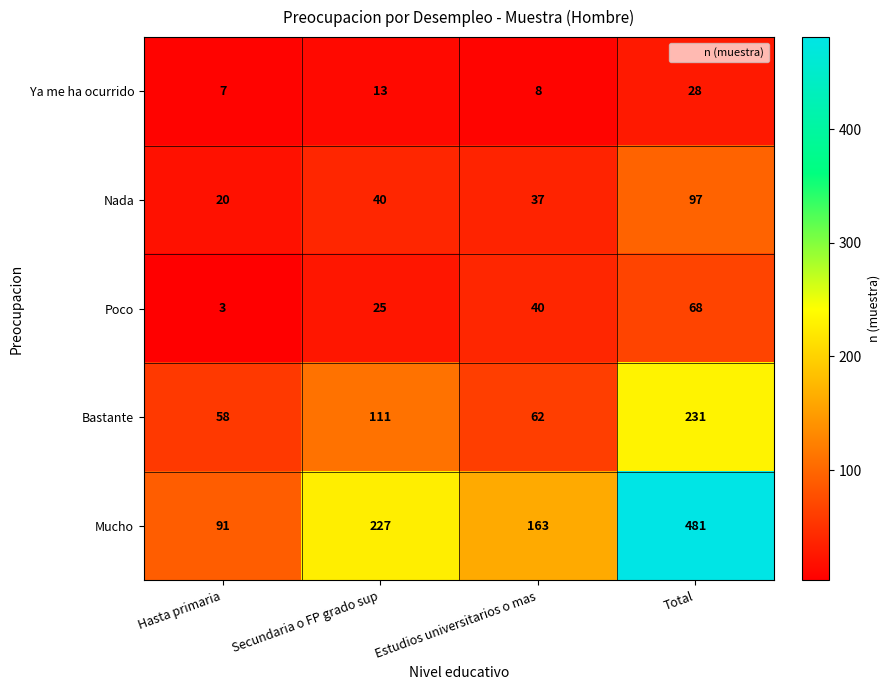

Reading left to right, what are all the values shown in this chart?

Ya me ha ocurrido: Hasta primaria=7	Secundaria o FP grado sup=13	Estudios universitarios o mas=8	Total=28
Nada: Hasta primaria=20	Secundaria o FP grado sup=40	Estudios universitarios o mas=37	Total=97
Poco: Hasta primaria=3	Secundaria o FP grado sup=25	Estudios universitarios o mas=40	Total=68
Bastante: Hasta primaria=58	Secundaria o FP grado sup=111	Estudios universitarios o mas=62	Total=231
Mucho: Hasta primaria=91	Secundaria o FP grado sup=227	Estudios universitarios o mas=163	Total=481